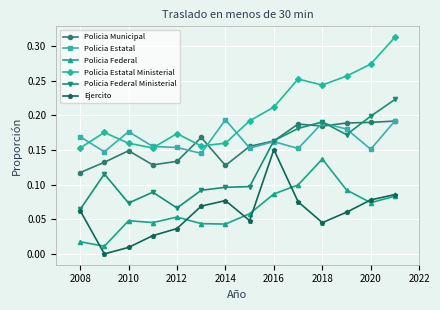

Does the chart have visible grid lines?

Yes